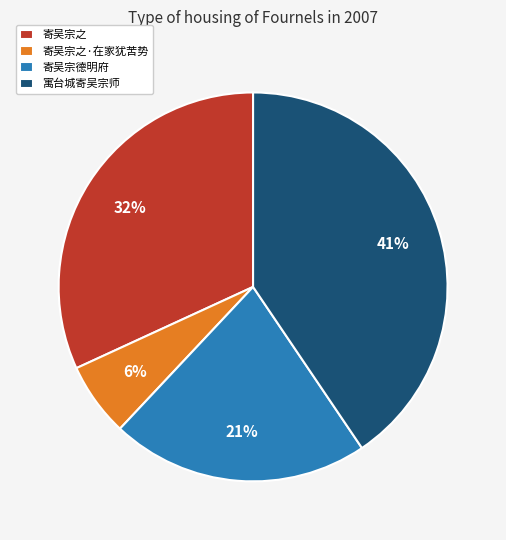

True or false: 寄吴宗之 accounts for 32% of the total.

True